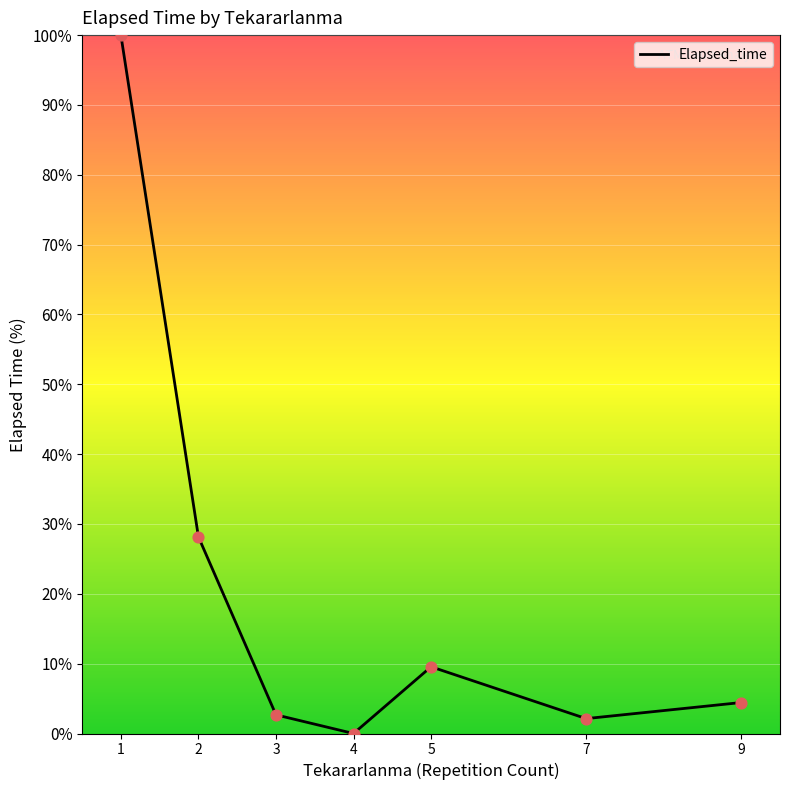

What is the change in value from 2 to 7?

-26.0